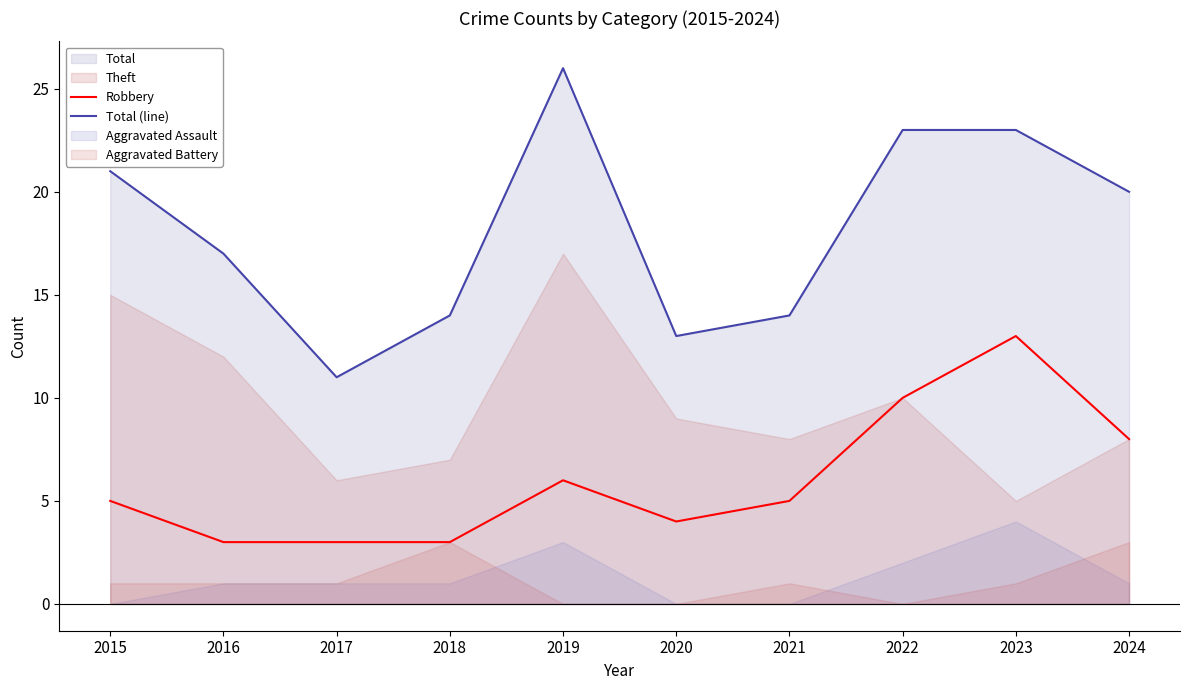

What is the approximate value of Robbery at 2018, to the nearest 5?

5